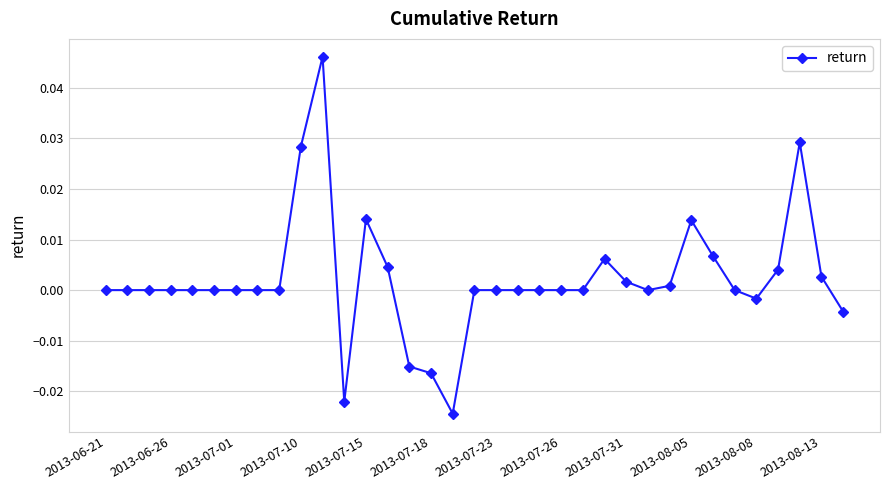

True or false: the data has more than 0 interior local peaks.

True